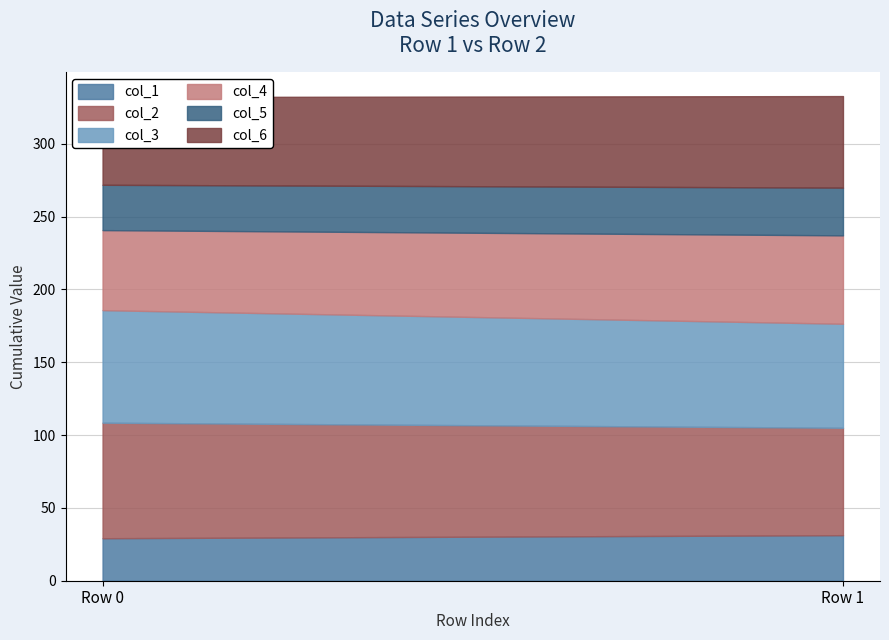

Reading right to left, what are all the values shown in this chart?

col_1: 31.3	29.2
col_2: 73.7	79.3
col_3: 71.4	77.2
col_4: 60.7	54.9
col_5: 32.8	31.1
col_6: 62.8	60.2